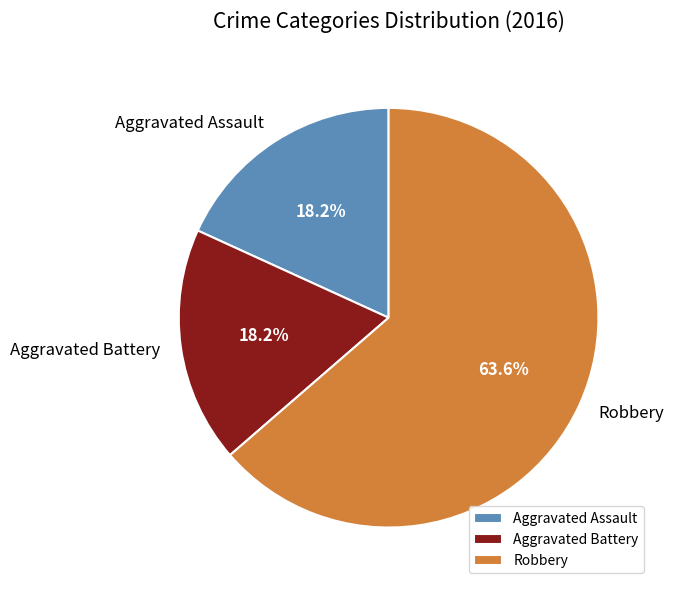

Count the number of slices in the pie.

3